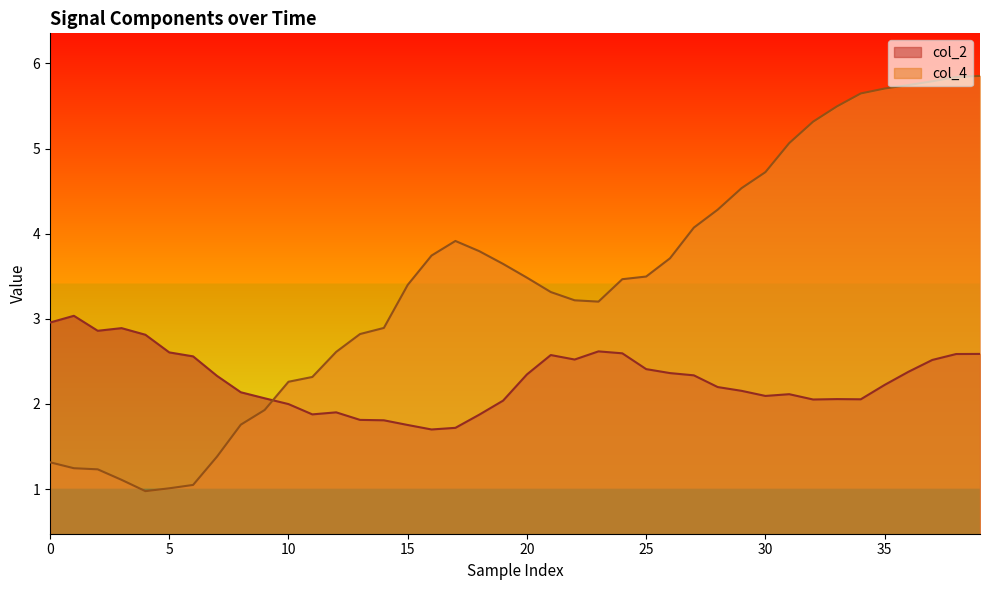

Does the chart have visible grid lines?

No